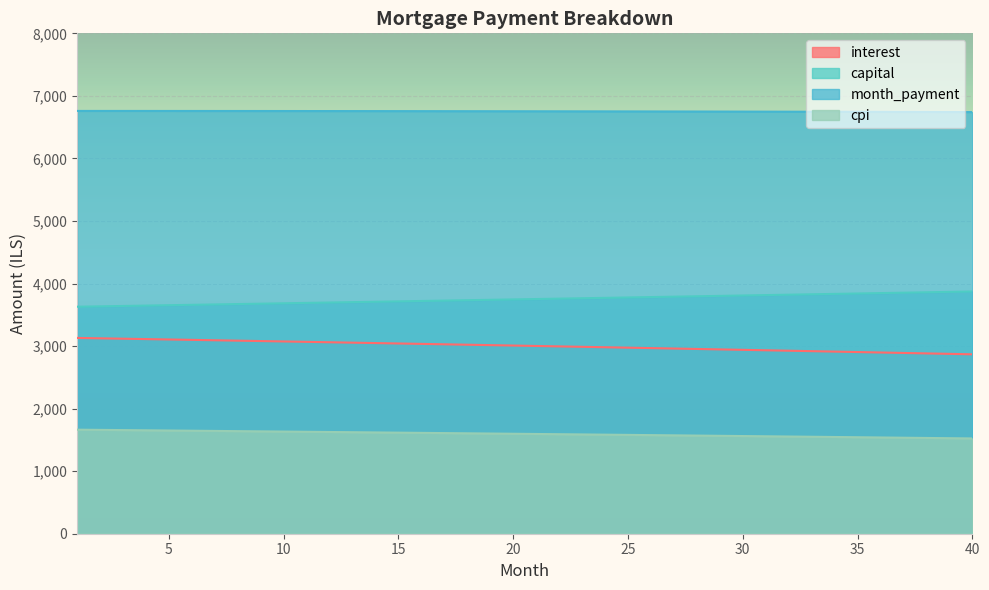

True or false: capital has more than 0 interior local peaks.

False